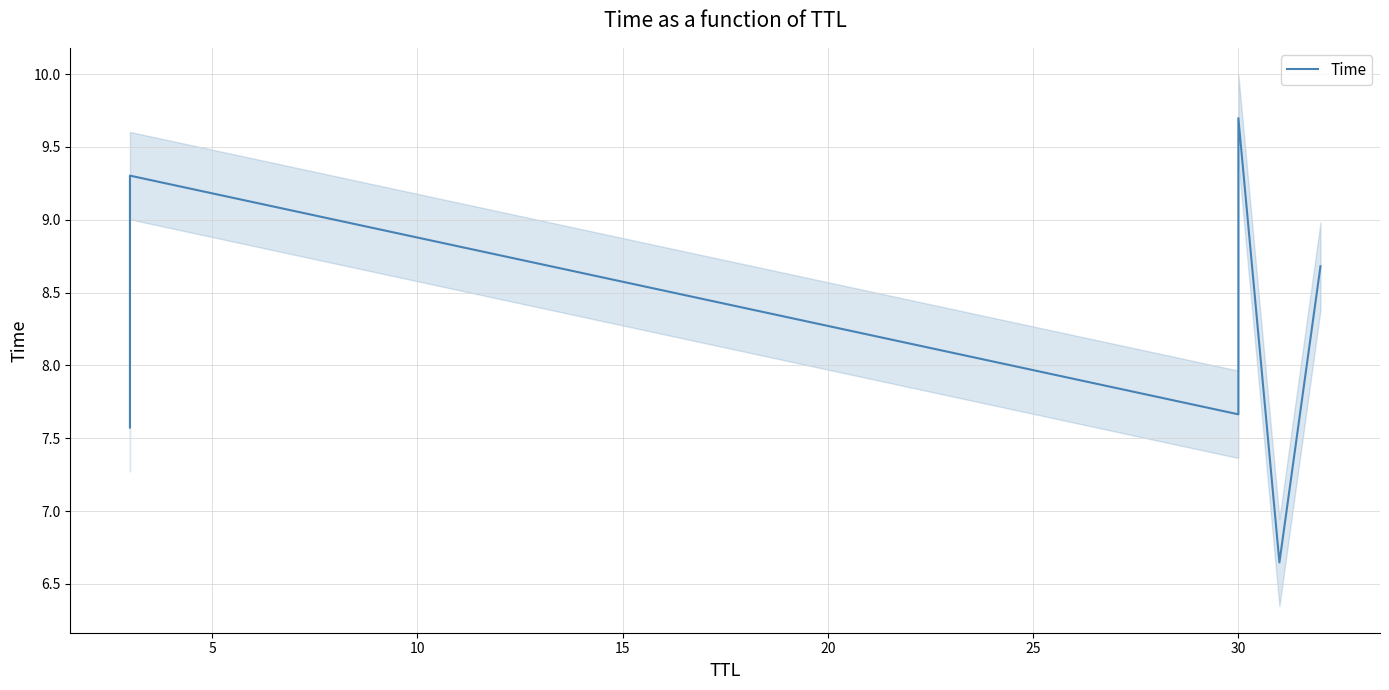

True or false: the data has more than 0 interior local peaks.

True